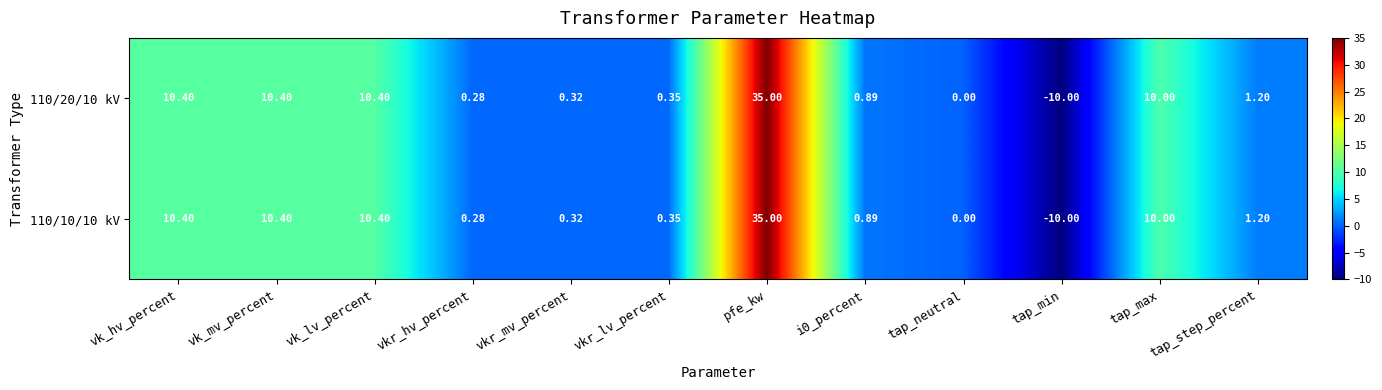

Where does the 110/10/10 kV series first go above 1?

vk_hv_percent